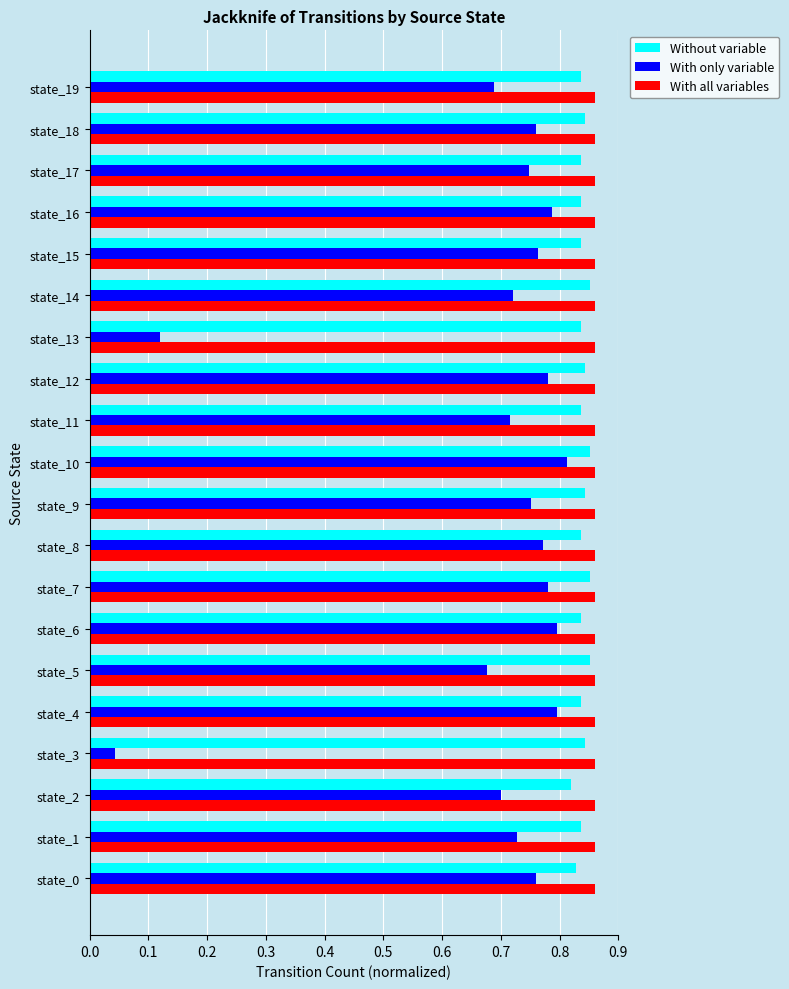

At how many categories does at least one series exceed 0?

20